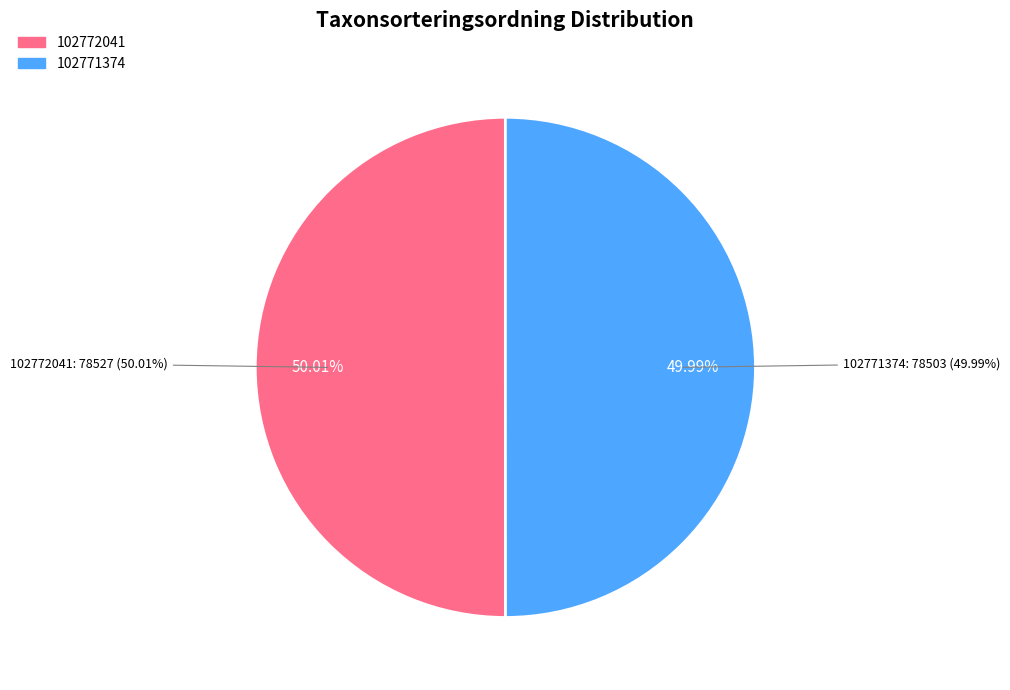

True or false: 102771374 accounts for 50% of the total.

True